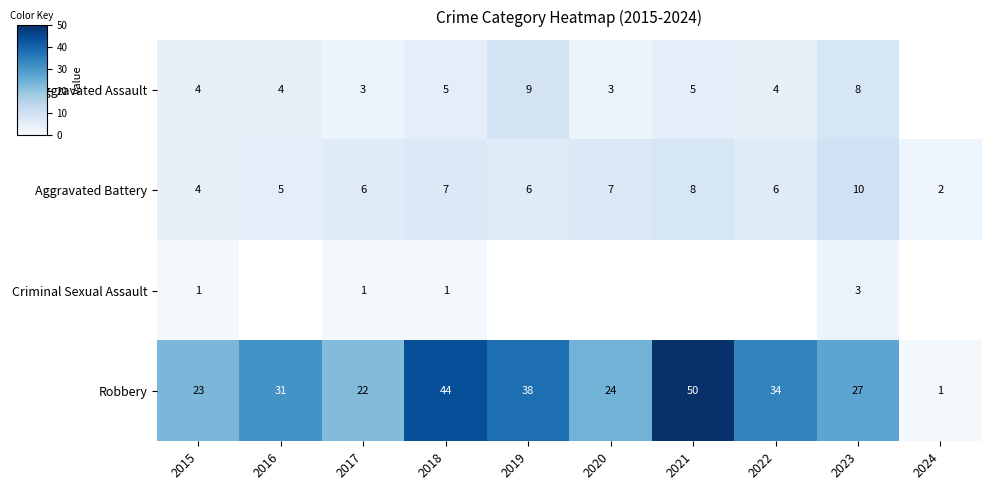

What is the sum of the Robbery values at 2023 and 2019?

65